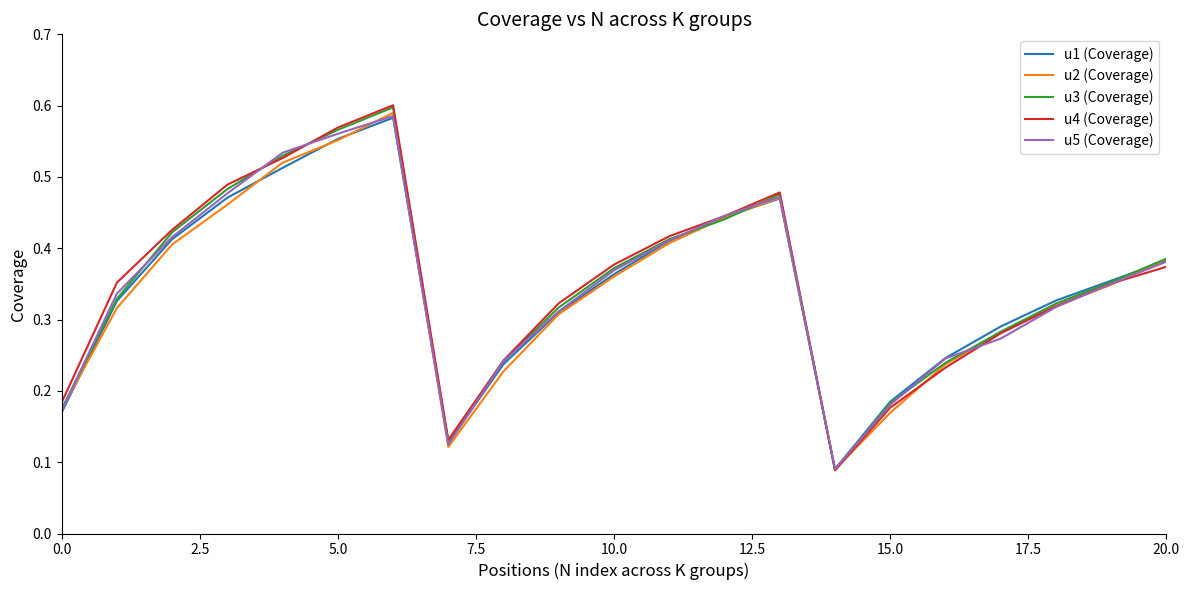

Which series has the largest range (max minus min)?

u4 (Coverage)